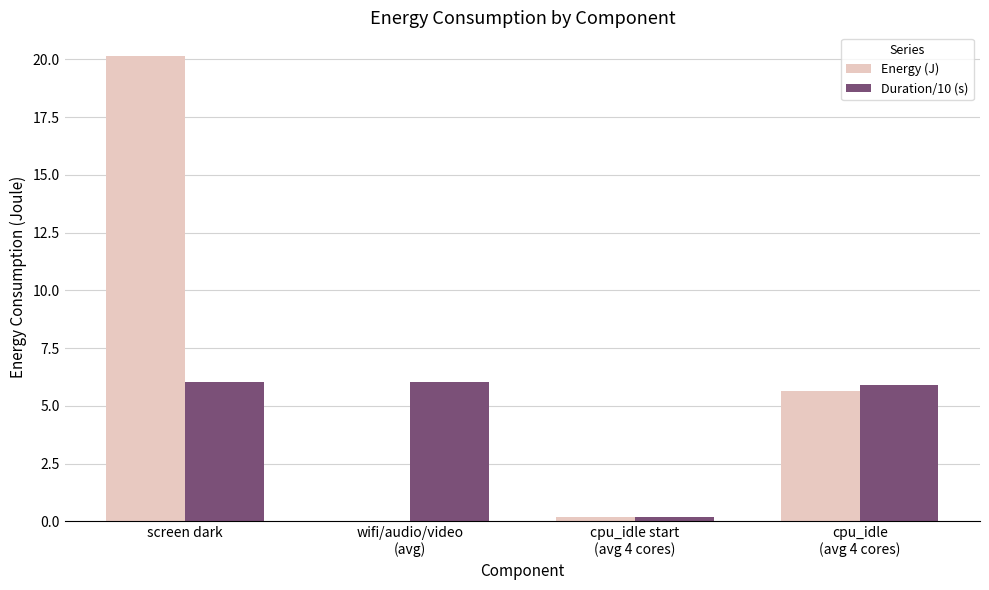

What is the sum of all Duration/10 (s) values?

18.2